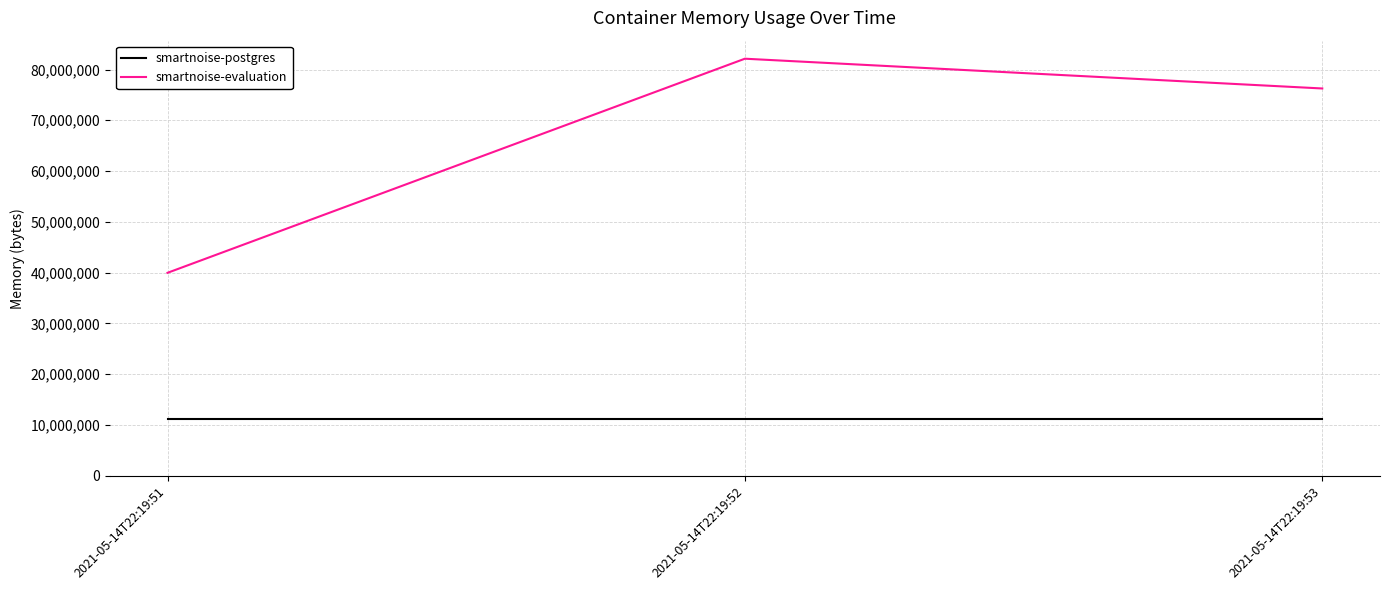

Which label corresponds to the largest value in the chart?

2021-05-14T22:19:52